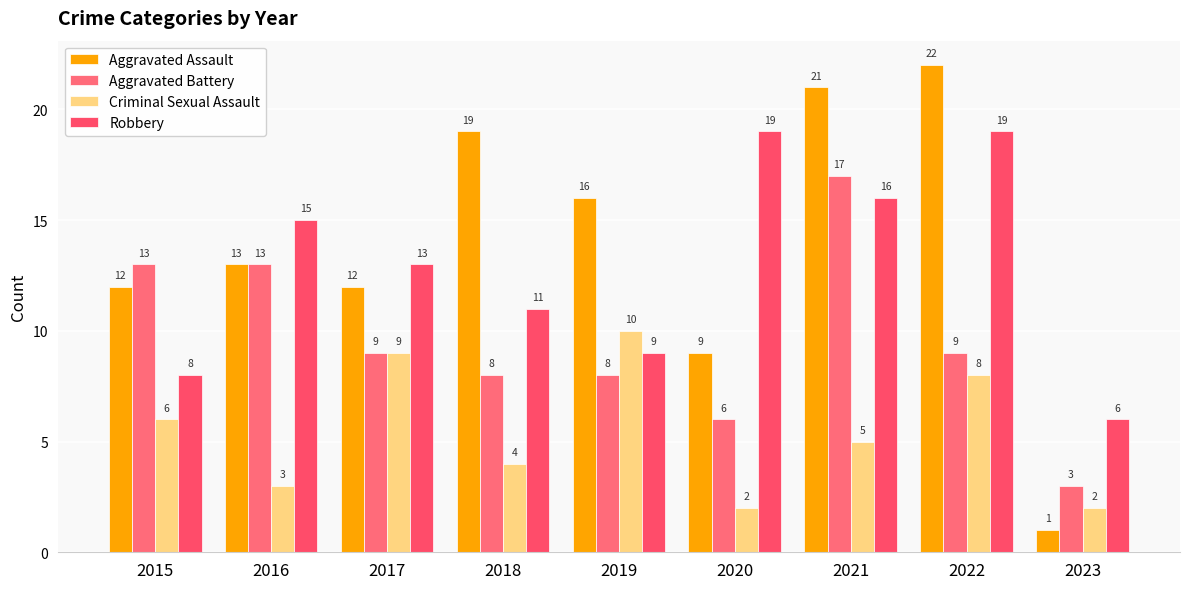

Count the number of data series in this chart.

4